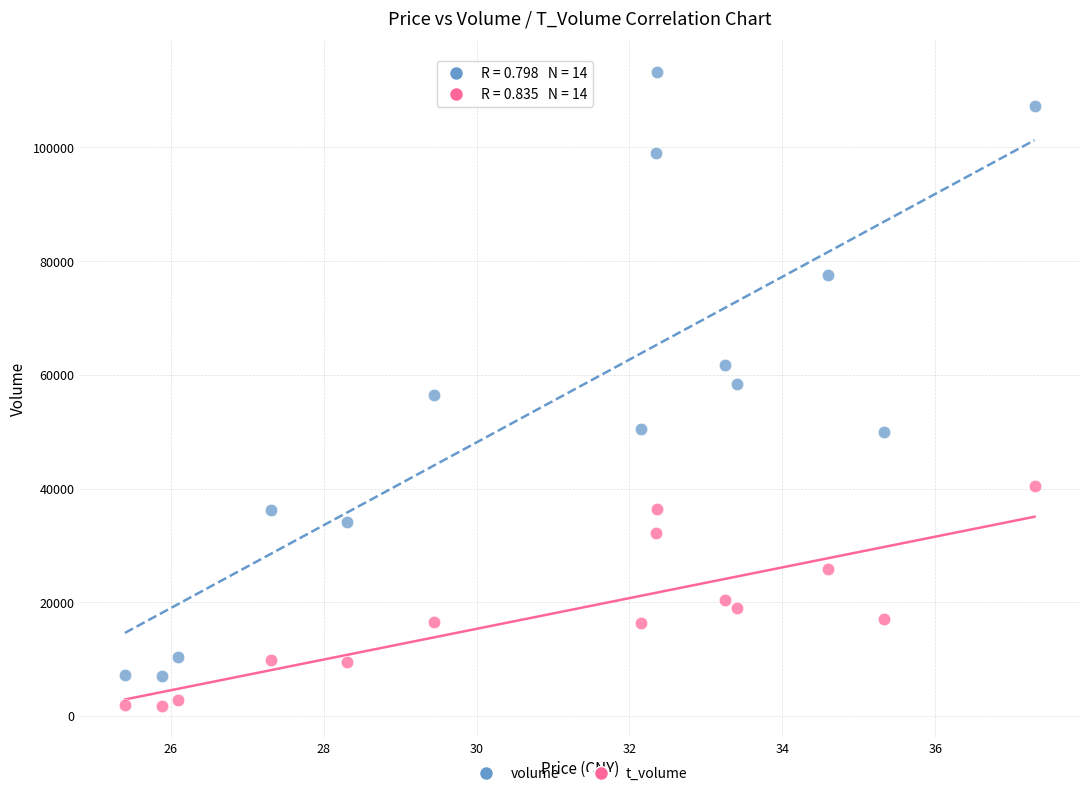

Which series reaches the minimum Y coordinate?

t_volume